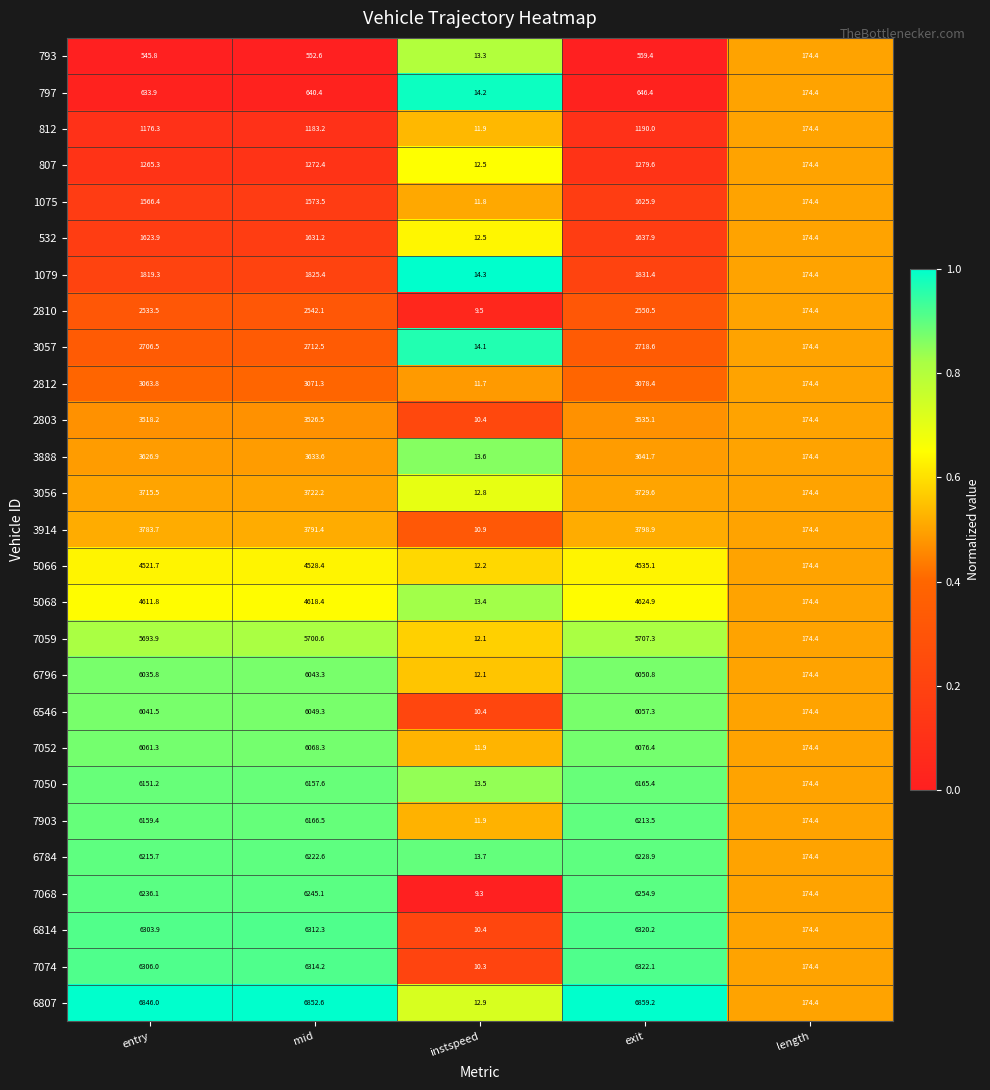

What is the average value of the 1075 series?

990.4